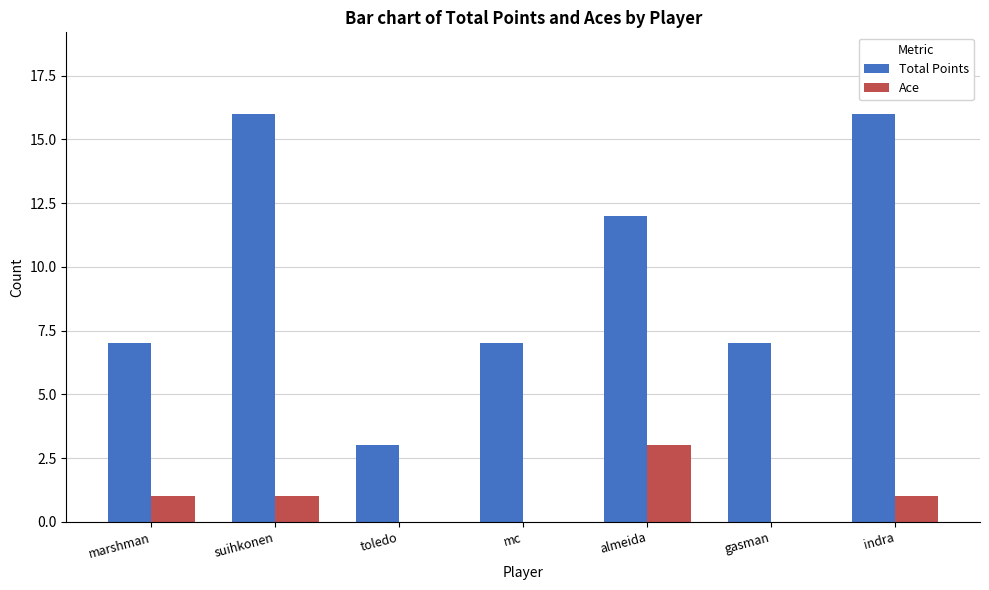

What is the sum of all Total Points values?

68